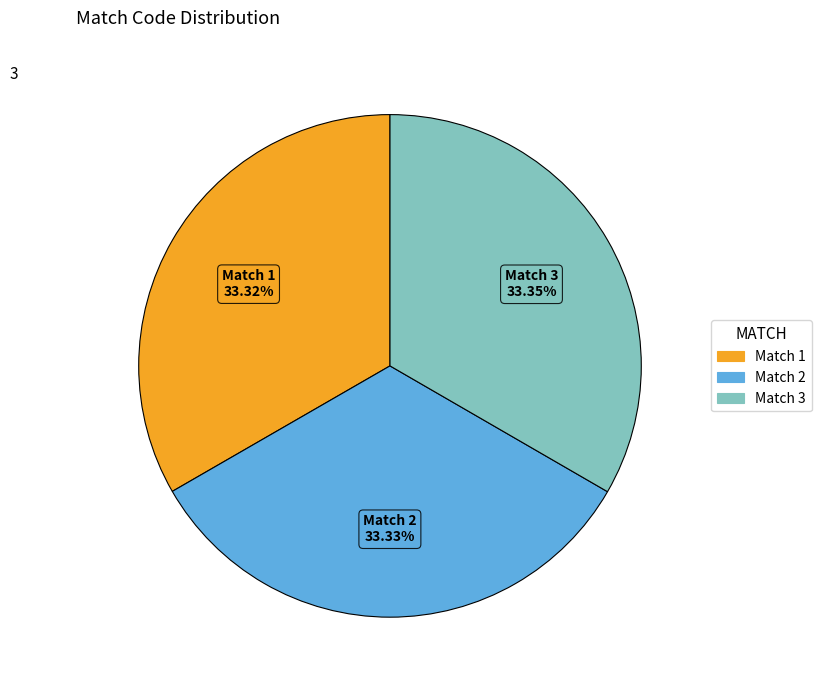

Is there any slice that represents more than half of the pie?

No